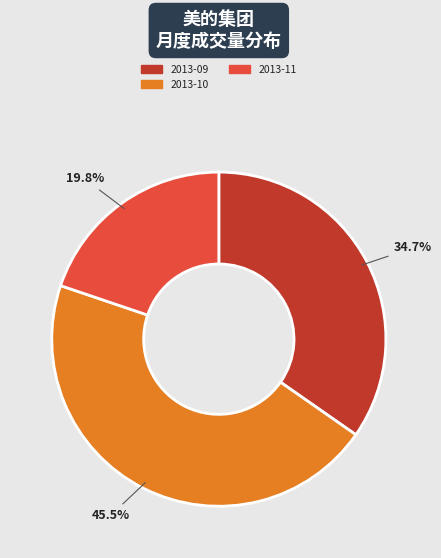

Is there a majority slice in this chart?

No